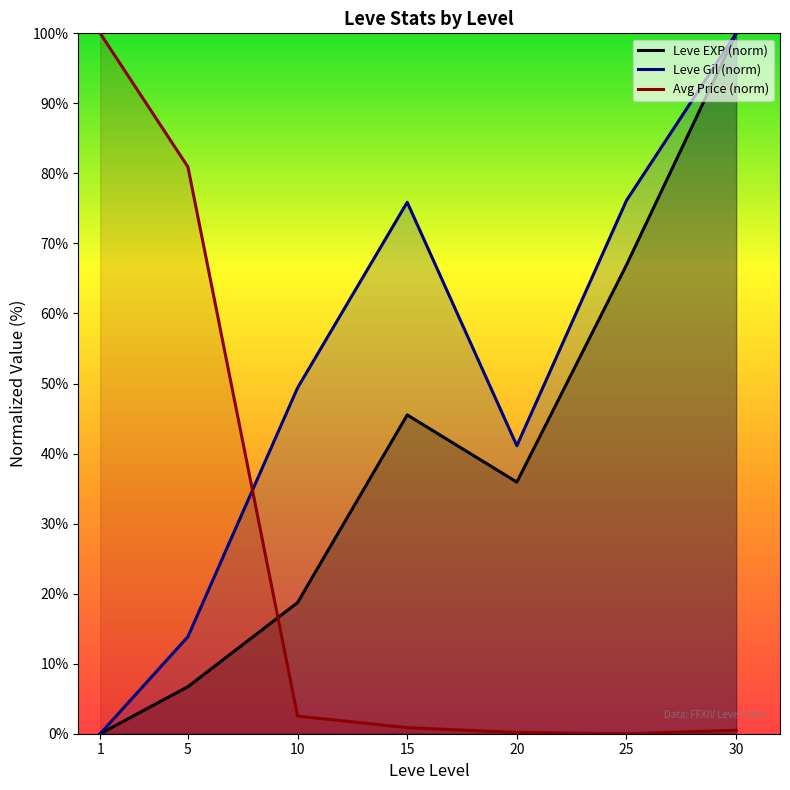

At which label is Leve Gil (norm) closest to 50?

10